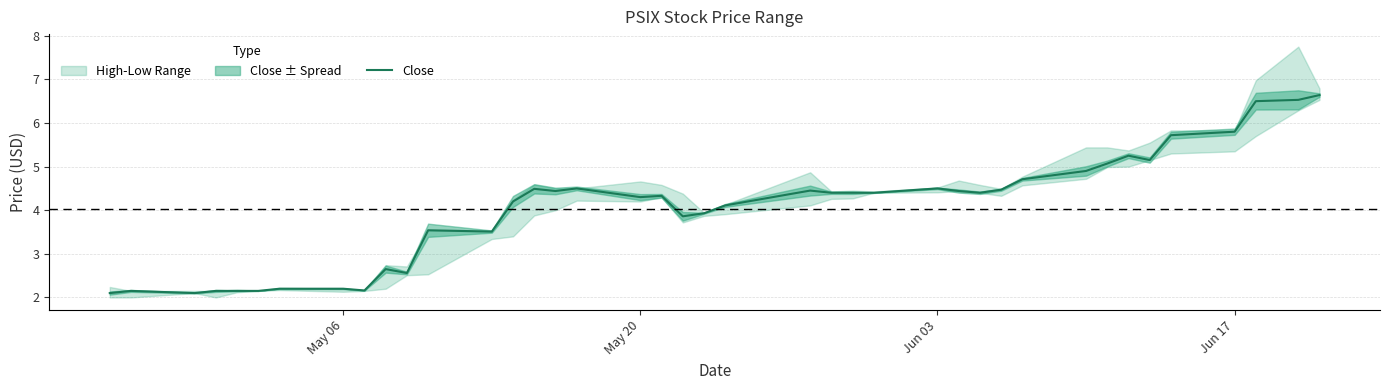

How many interior local peaks (higher than both neighbors) does the data have?

9